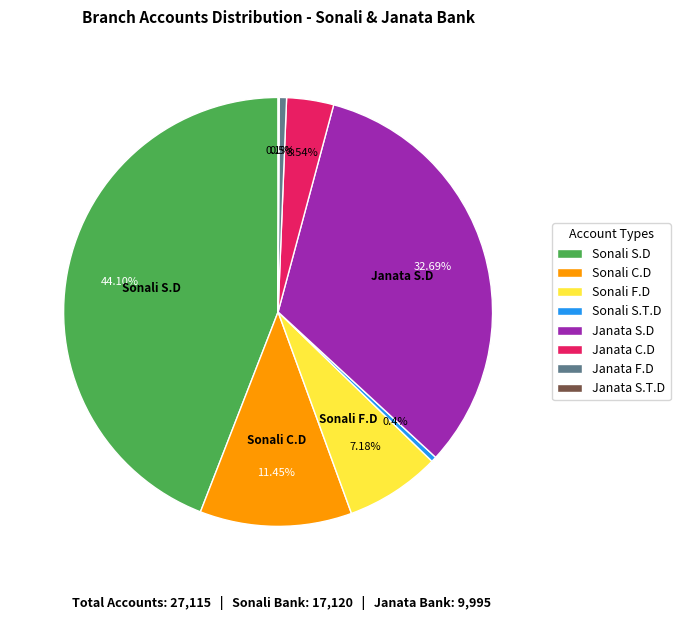

Which slice is the largest?

Sonali S.D